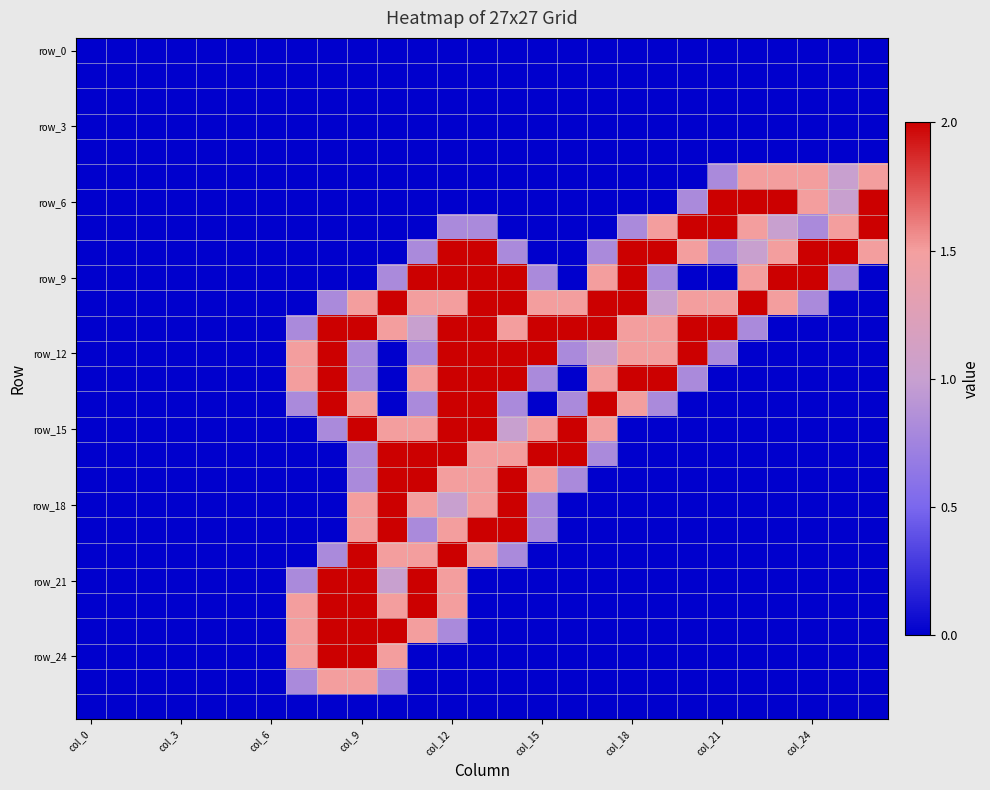

Which category has the highest value across all series?

col_21